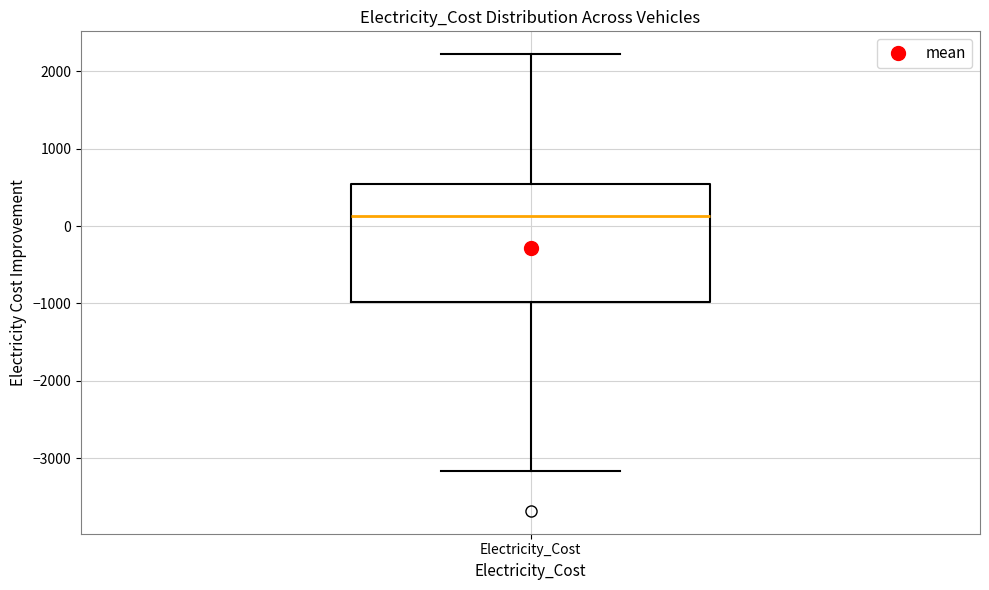

Where does the lower whisker of the box for Electricity_Cost end on the y-axis? The values are not printed on the chart, so give them approximately, as read against the axis.

-3200